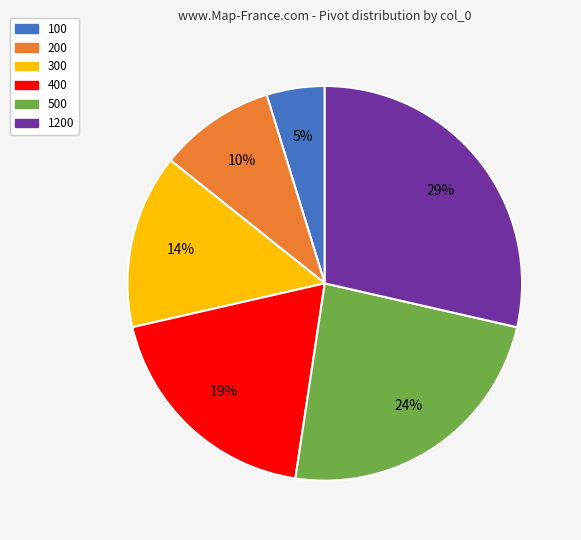

Approximately how many times larger is the value at 300 compared to 1200?

0.5